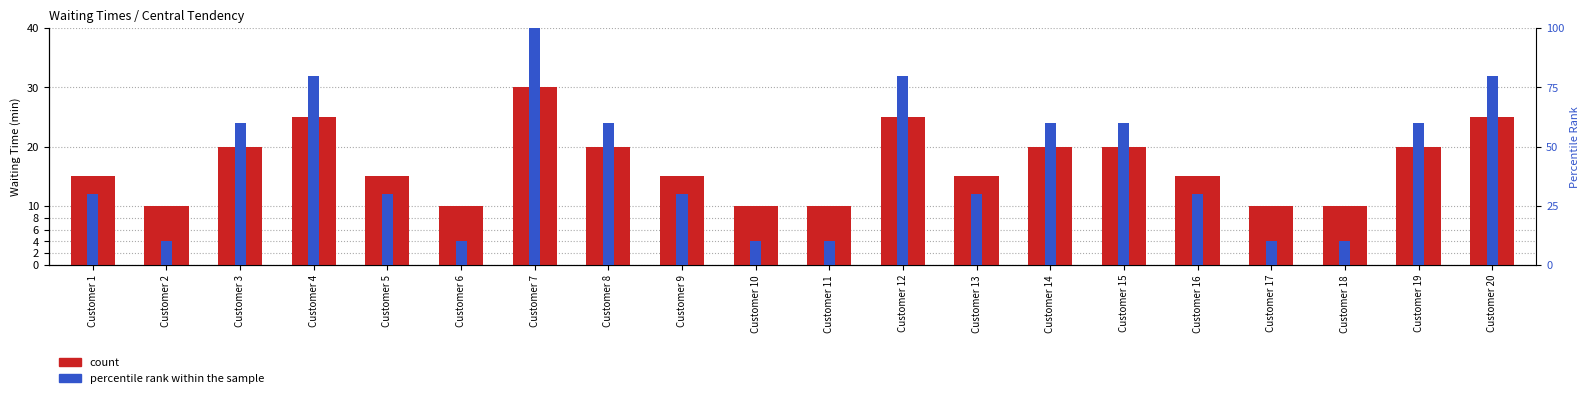

What is the value of the percentile rank within the sample bar at the 20th from the left?

80